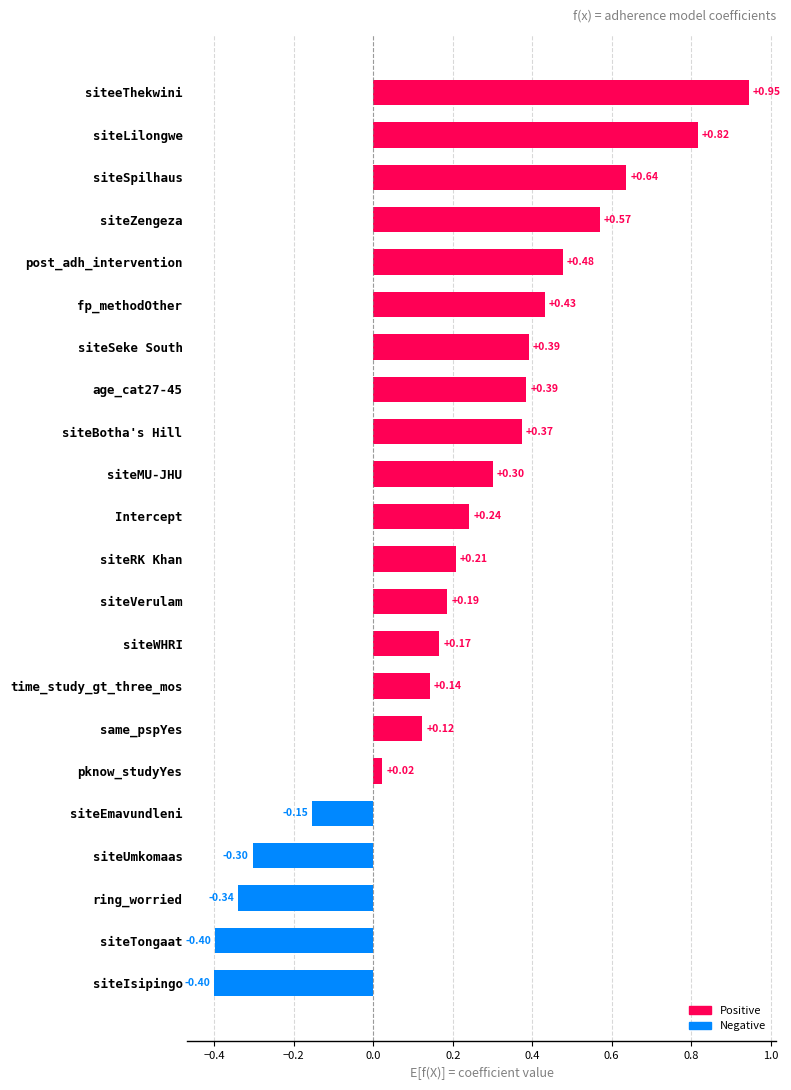

Where is the data nearest to the value 0?

pknow_studyYes